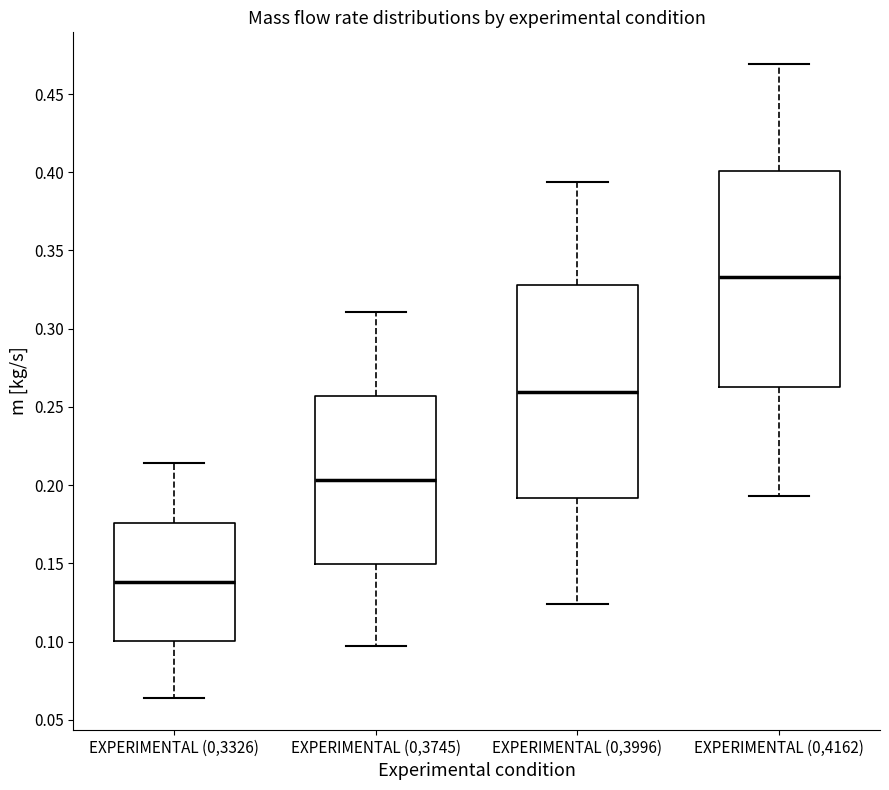

Which box's median line is the lowest?

EXPERIMENTAL (0,3326)